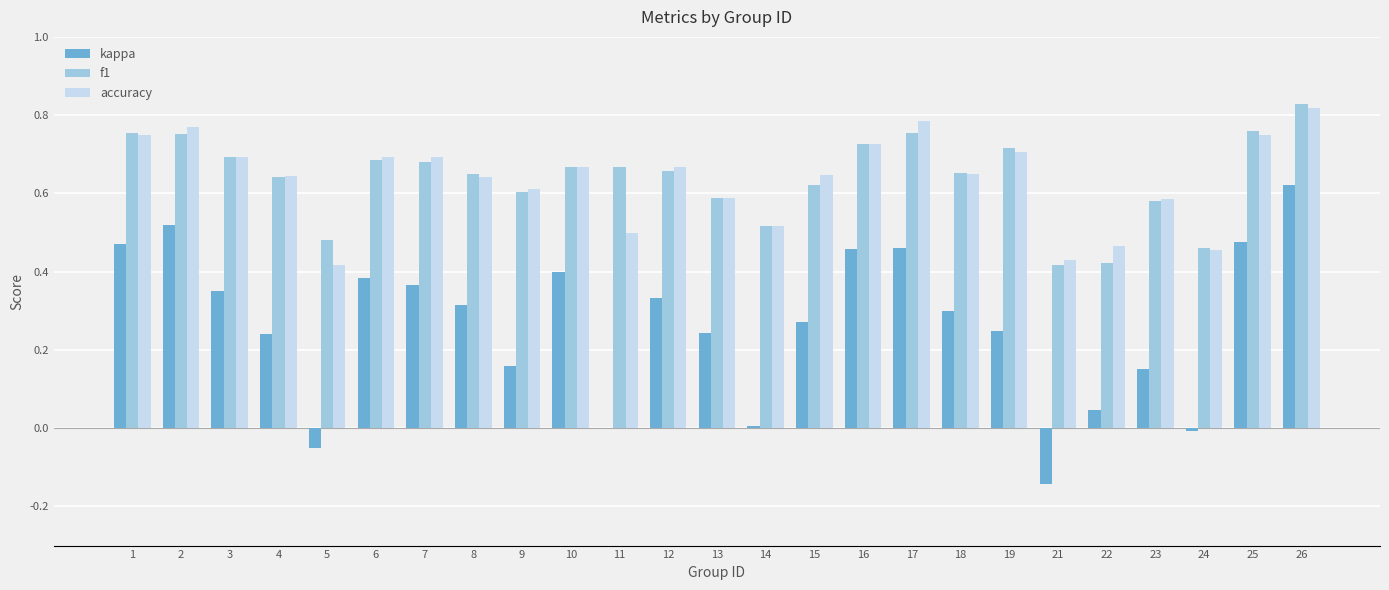

At which category does the chart reach its peak across all series?

26